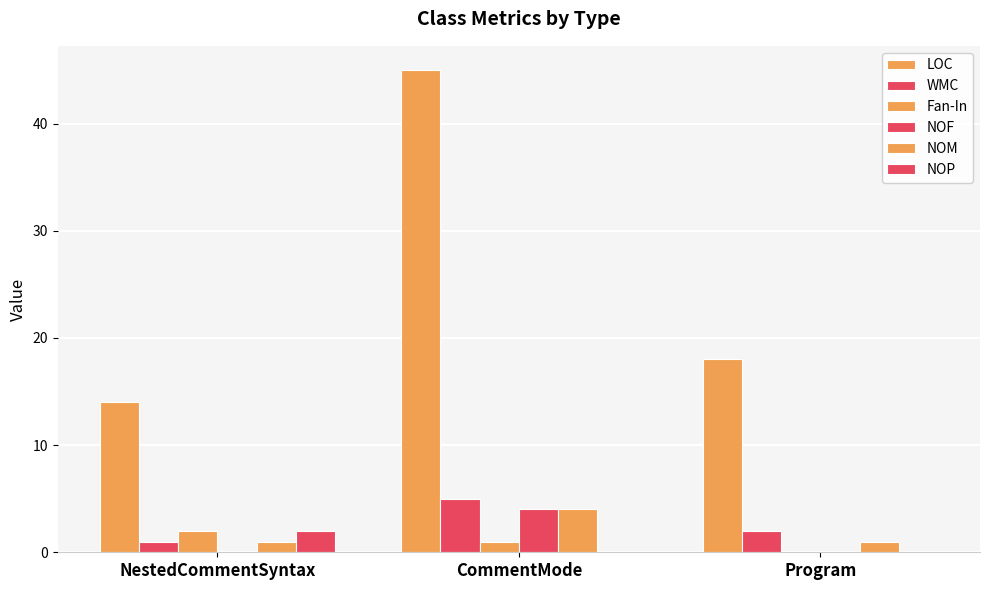

Reading left to right, extract all data points from this chart.

LOC: 14	45	18
WMC: 1	5	2
Fan-In: 2	1	0
NOF: 0	4	0
NOM: 1	4	1
NOP: 2	0	0